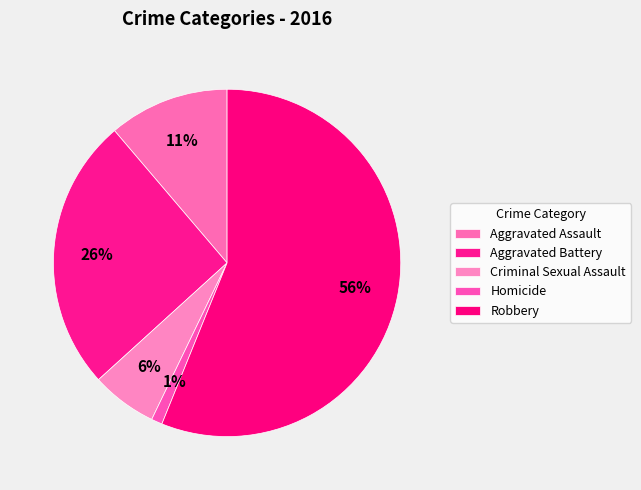

The Criminal Sexual Assault slice represents 1% of the pie. True or false?

False